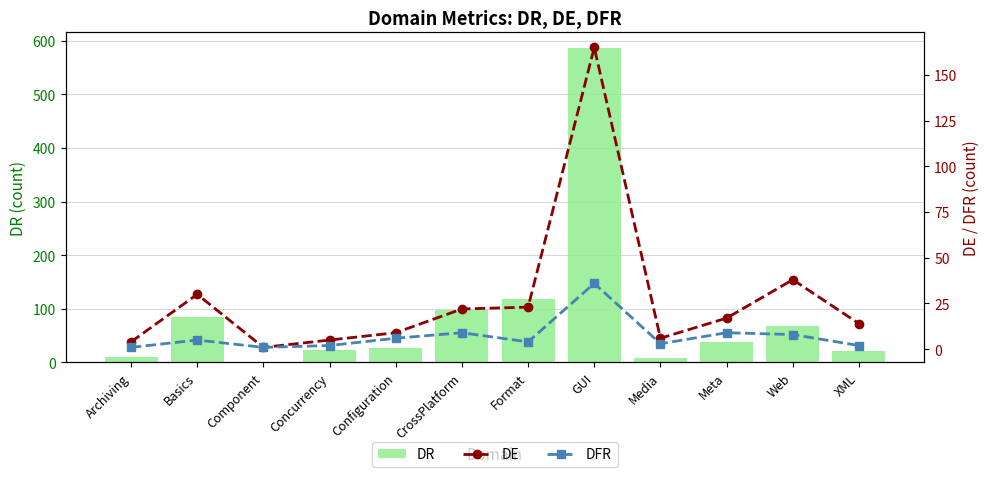

The value of DFR at GUI is 8. True or false?

False